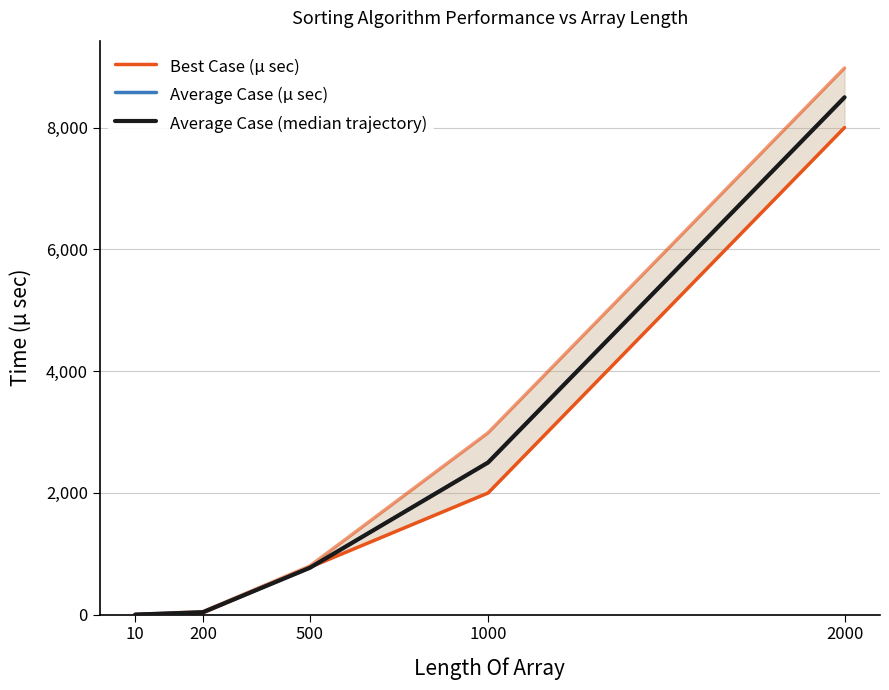

Reading left to right, transcribe all the data shown in this chart.

Best Case (μ sec): 1	30	779	1999	8003
Average Case (μ sec): 1	40	770	2500	8500
Average Case (median trajectory): 1	40	770	2500	8500